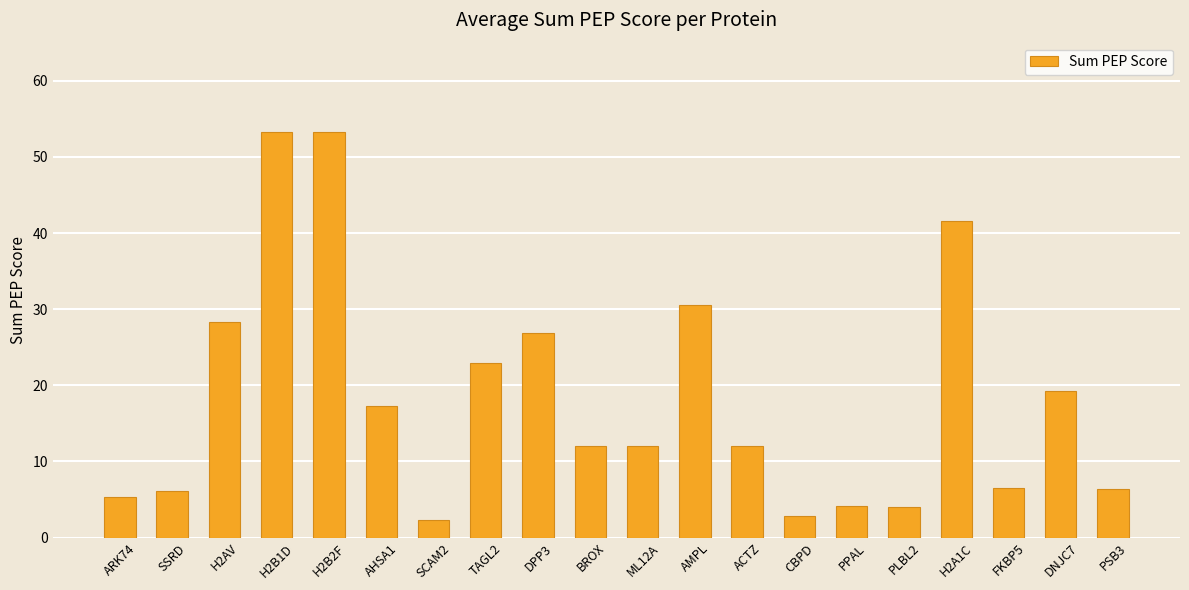

Where does the data first go above 12?

H2AV